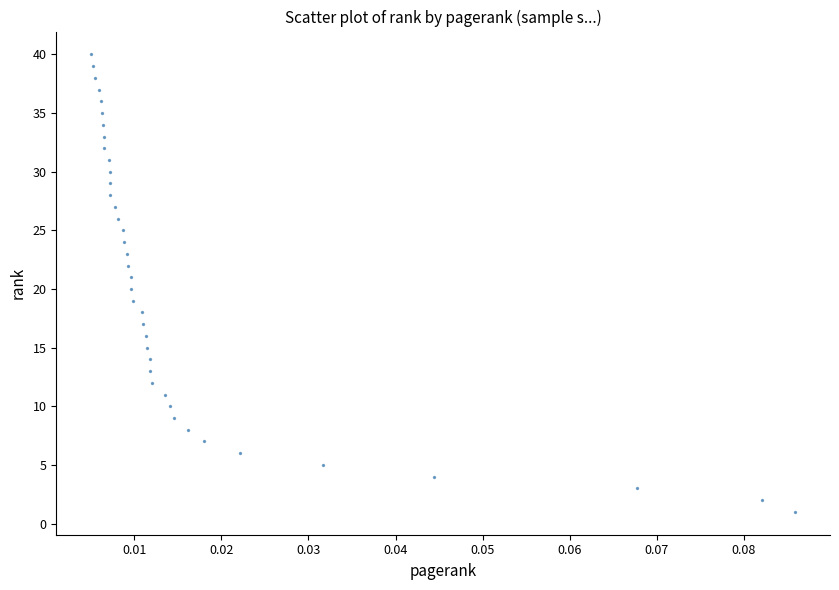

What is the range of Y values (max minus min)?

39